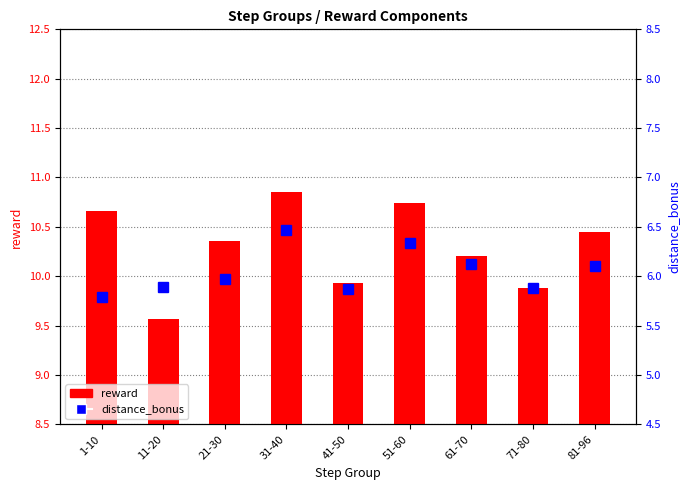

What is the average value of the reward series?

10.3